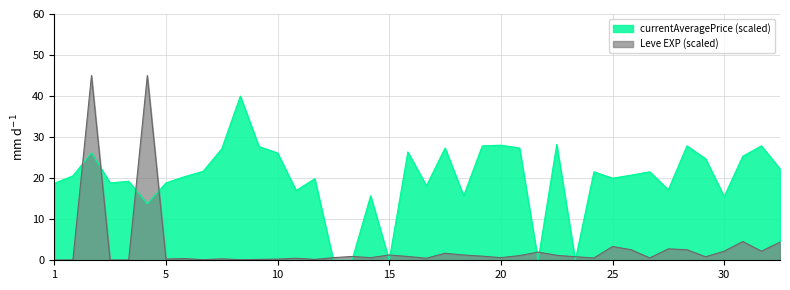

Where is the first local minimum?

5